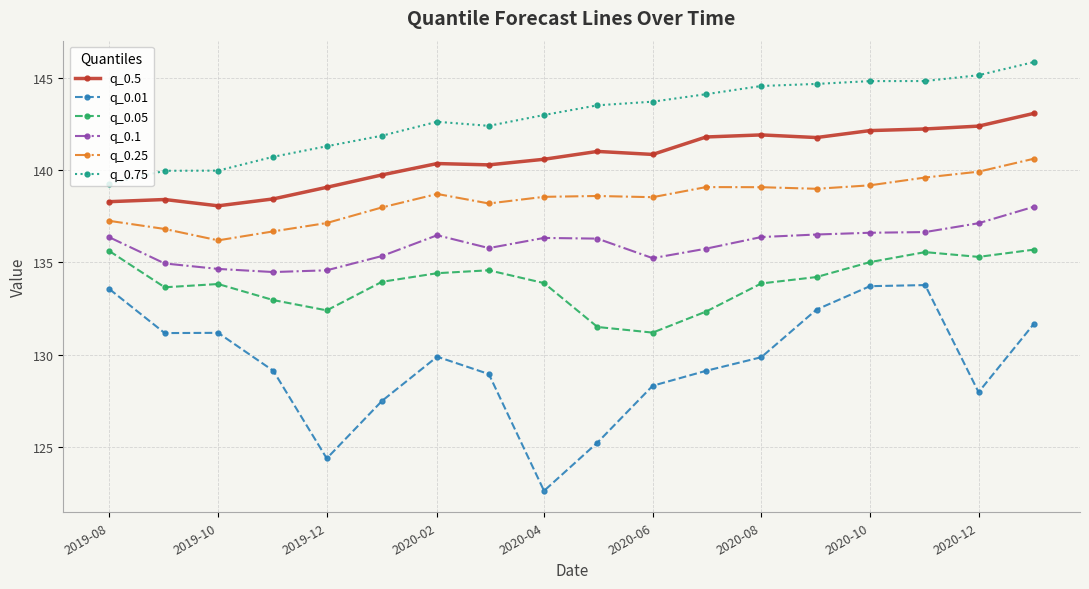

What is the value of the q_0.05 point at the 11th from the left?

131.2